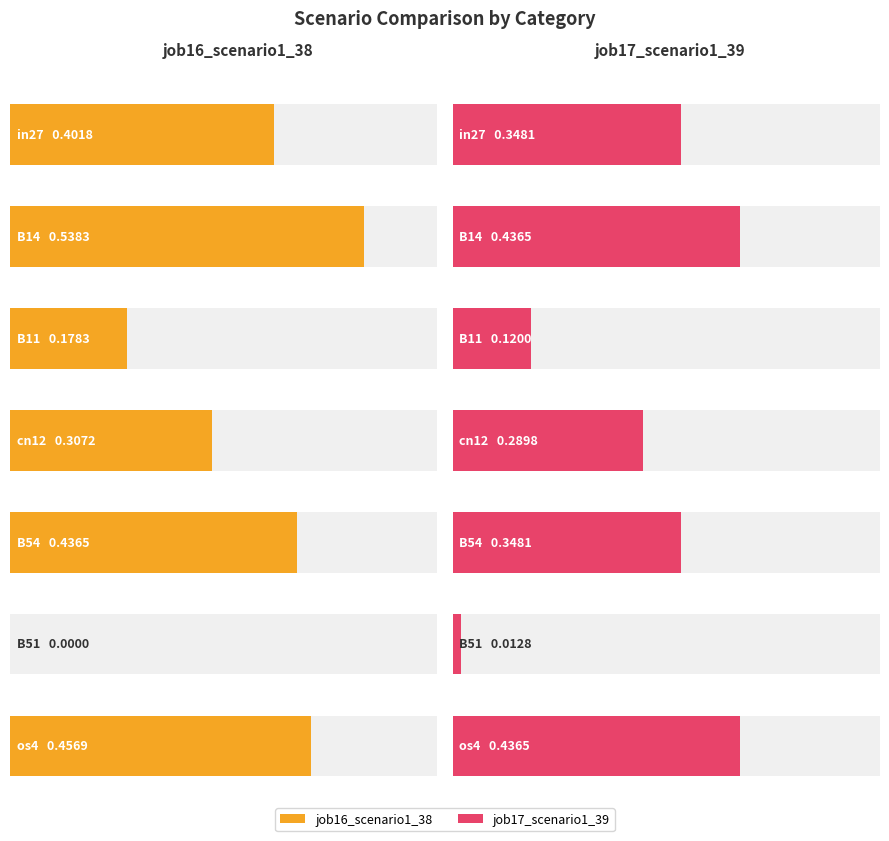

Is it true that job16_scenario1_38 equals 0.3 at cn12?

True